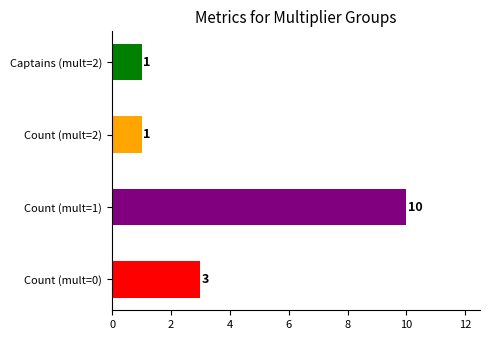

At which category does the chart reach its peak across all series?

Count (mult=1)